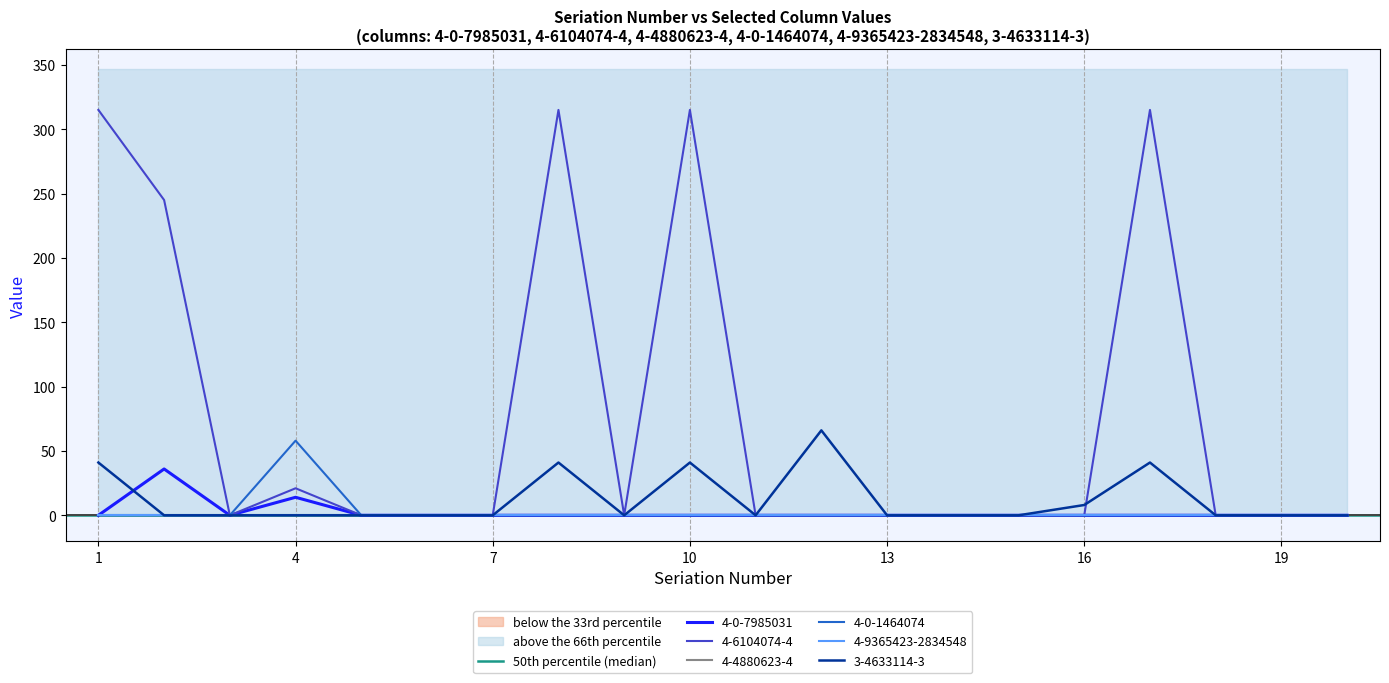

The 4-0-7985031 series shows 0 at 9. True or false?

True